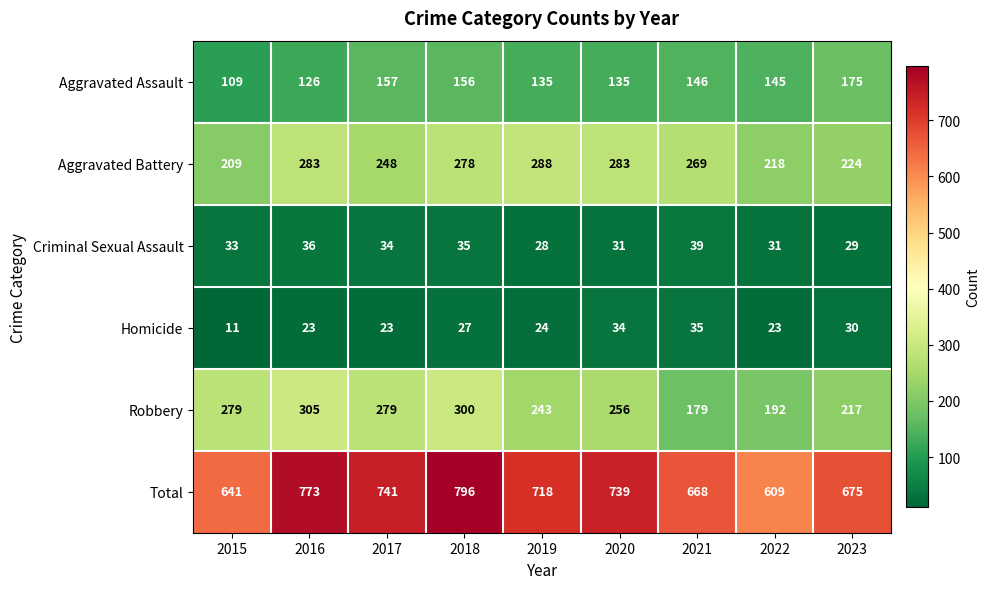

Rank the series at 2020 from highest to lowest value.

Total, Aggravated Battery, Robbery, Aggravated Assault, Homicide, Criminal Sexual Assault